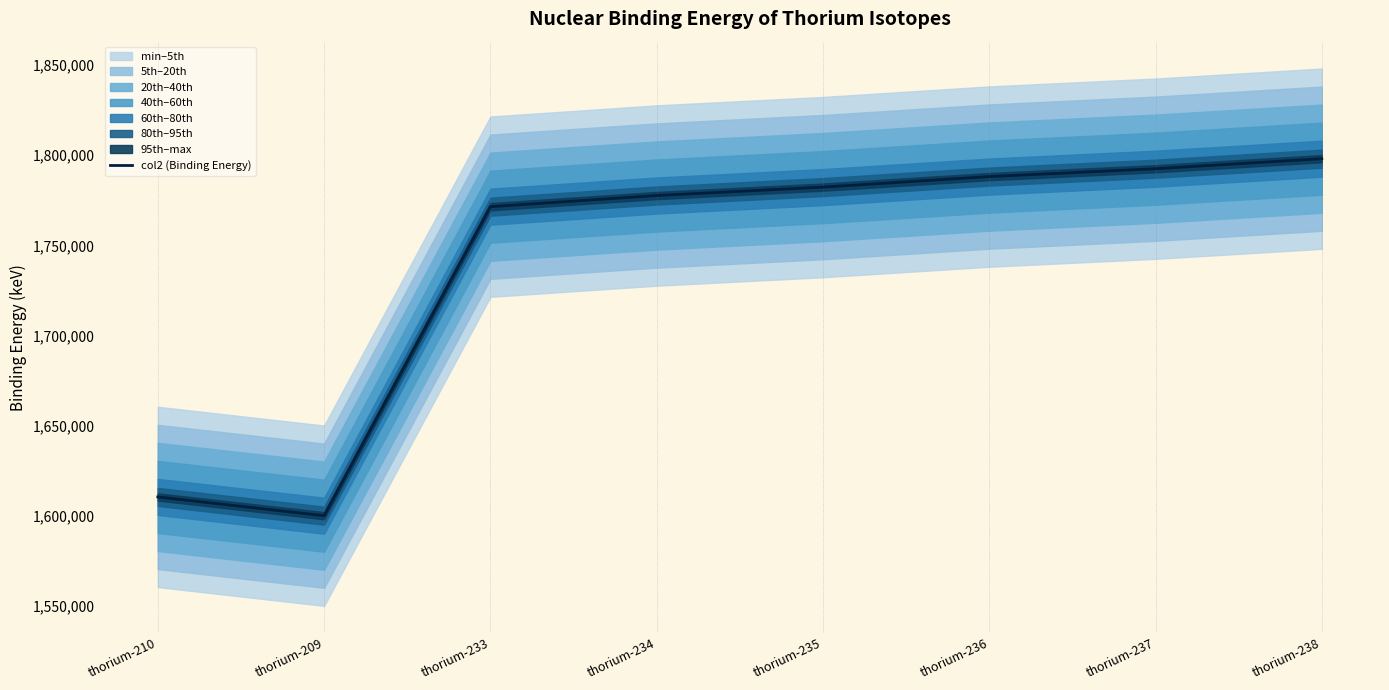

What is the difference between the second highest and second lowest values?

182030.0